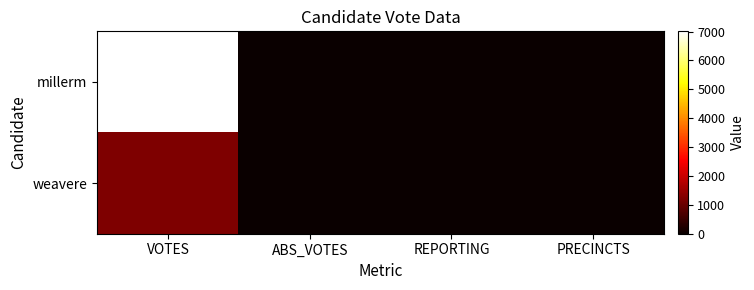

At how many categories does at least one series exceed 1240?

1